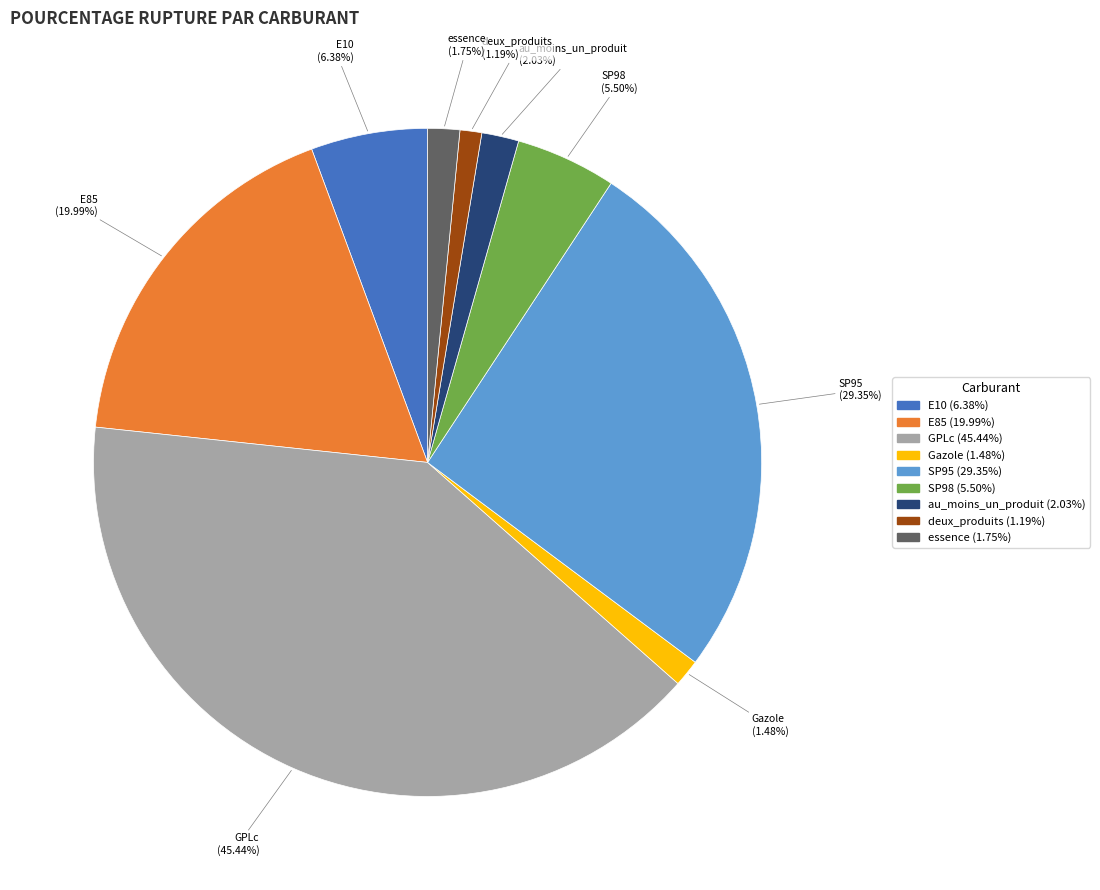

How many segments does this pie chart have?

9